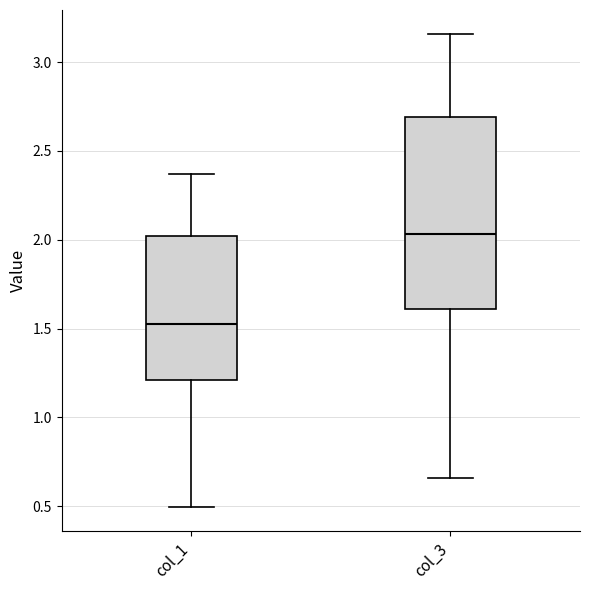

Which box's median line is the lowest?

col_1